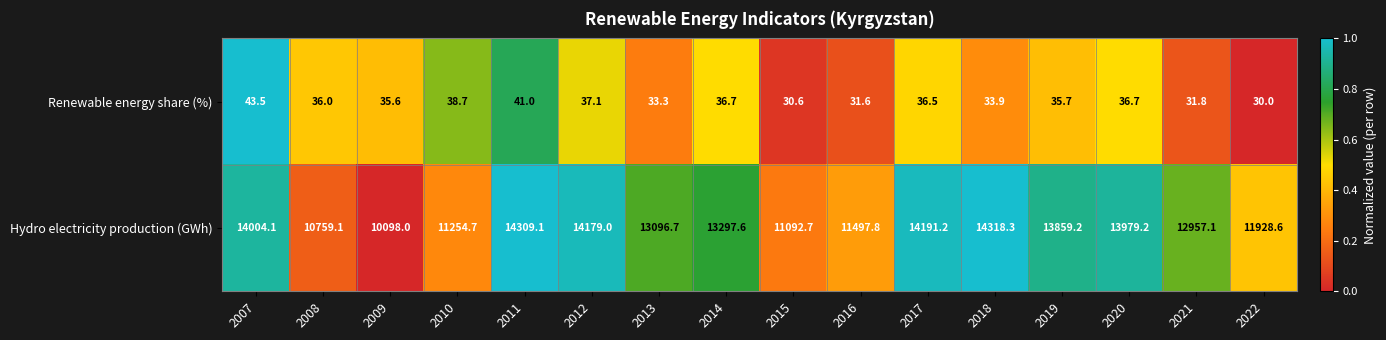

What is the difference between the maximum and minimum values in the Renewable energy share (%) series?

13.5